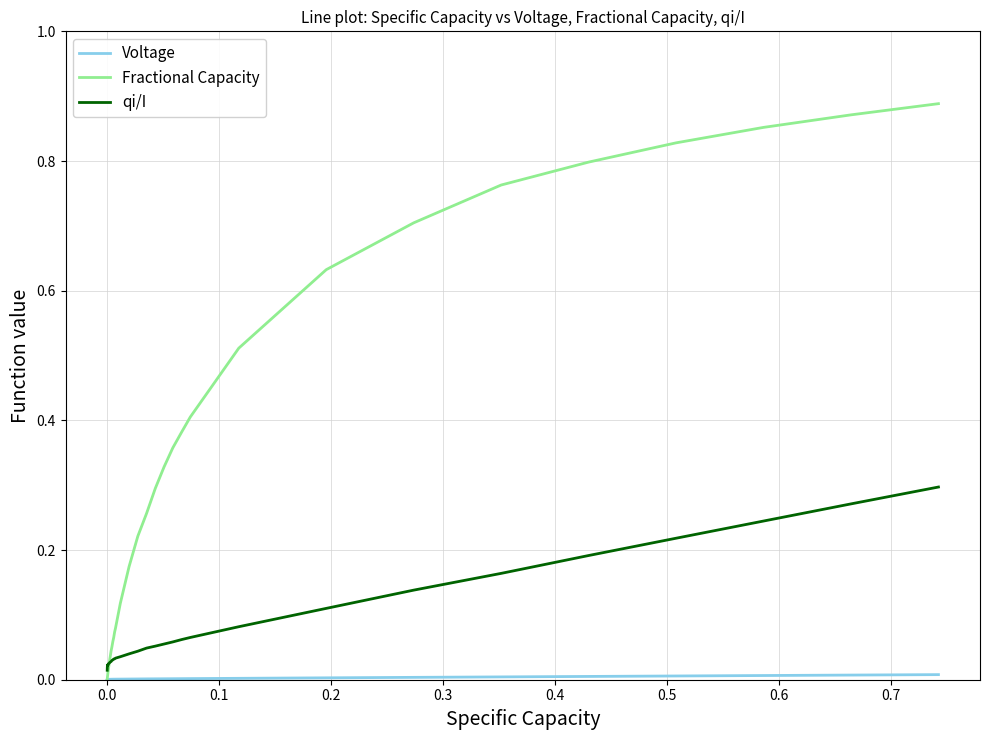

Which series has the widest spread of values?

Fractional Capacity